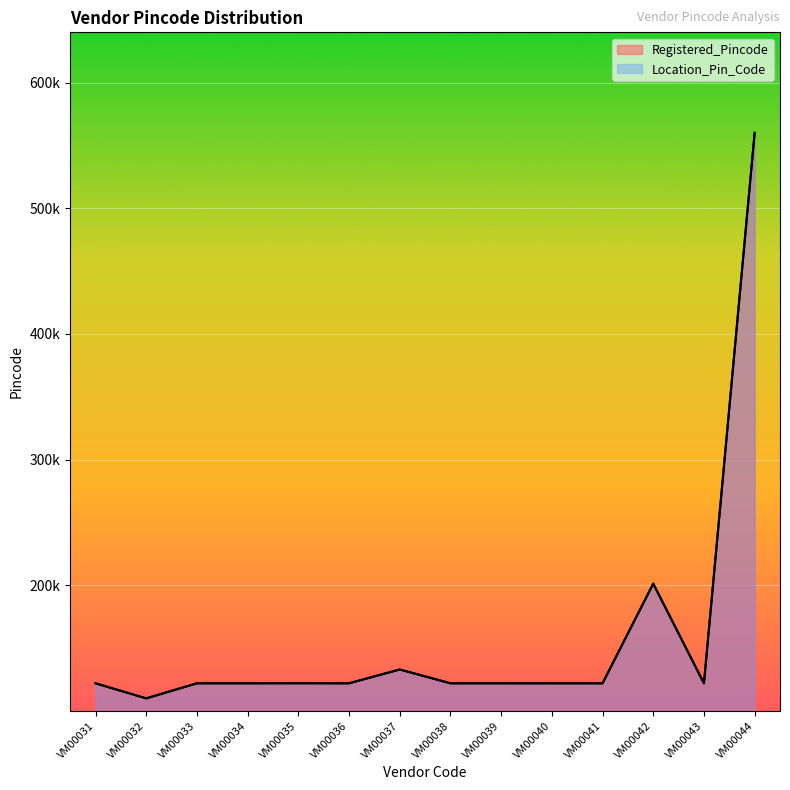

Is it true that Location_Pin_Code equals 122006 at VM00039?

True